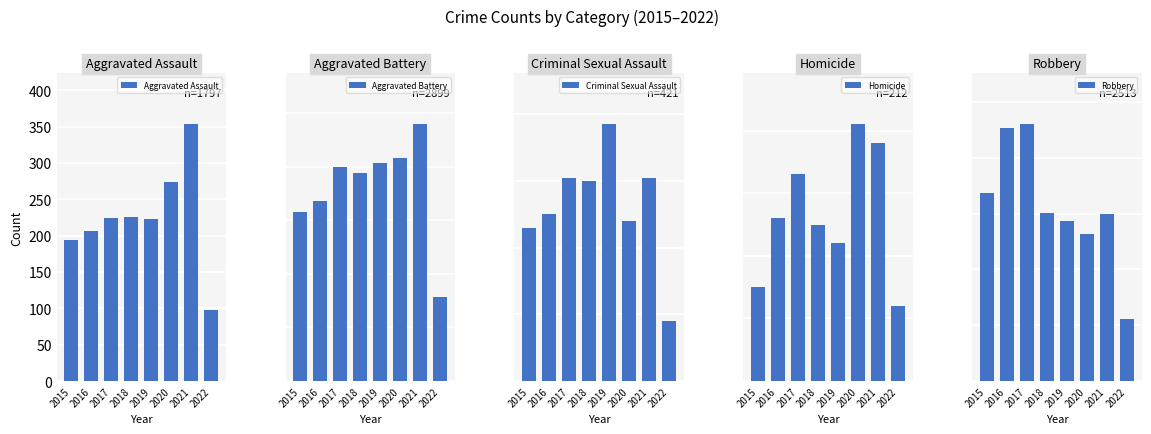

How many data points in Aggravated Assault are less than 224?

4